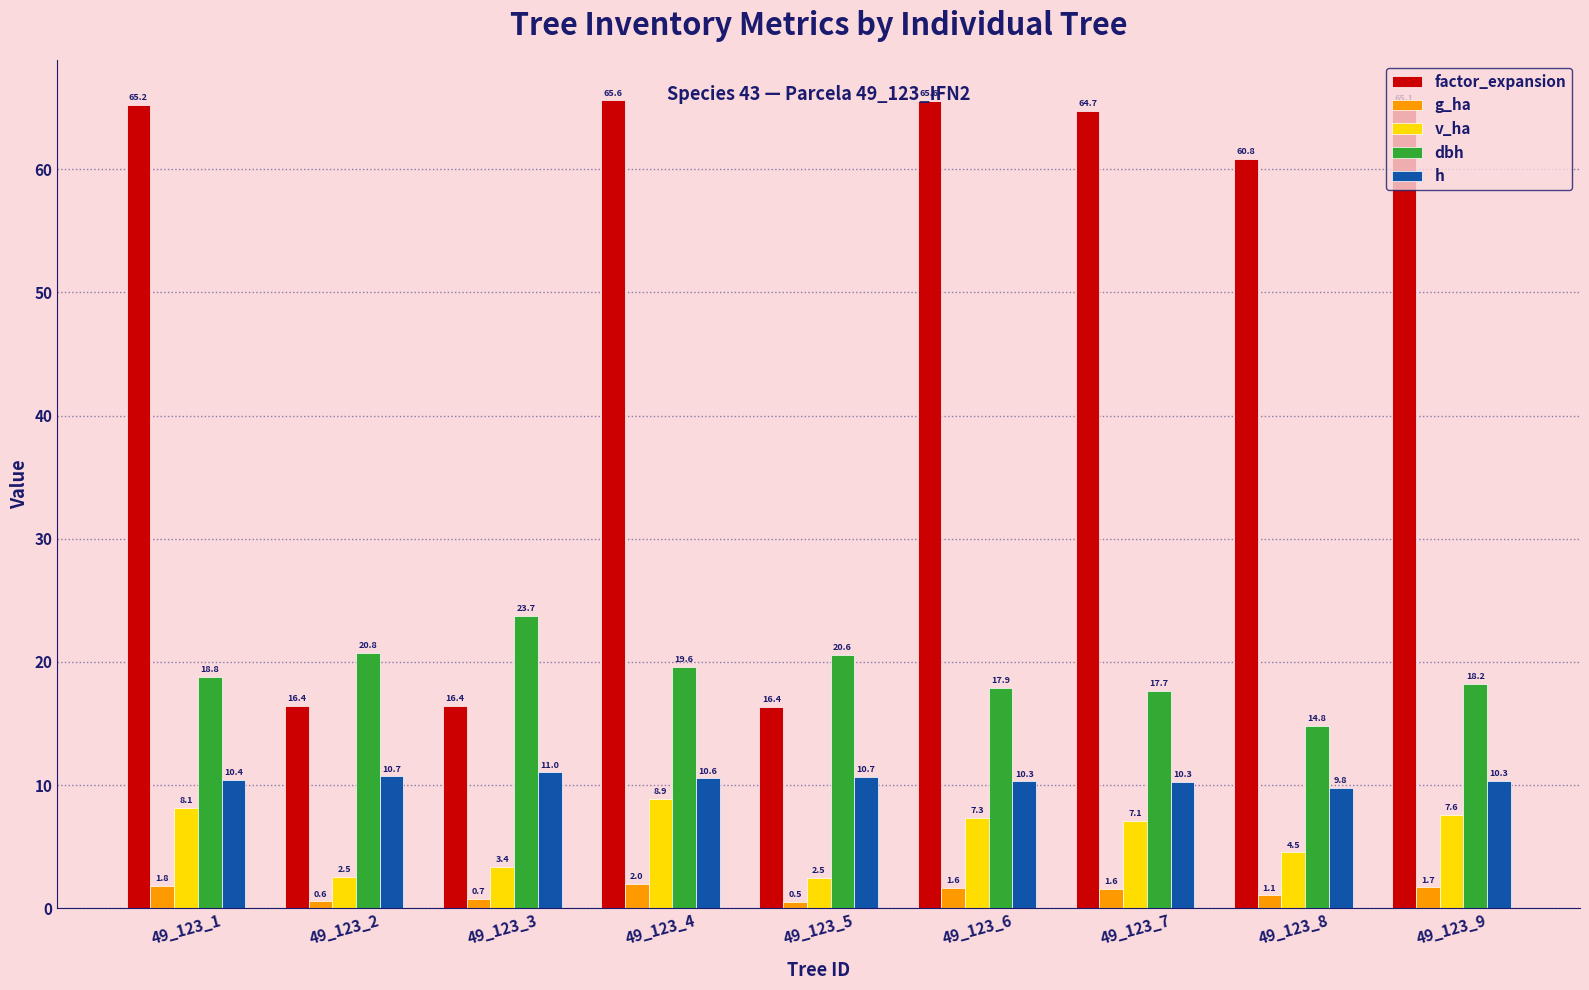

What is the difference between the maximum and minimum values in the factor_expansion series?

49.2